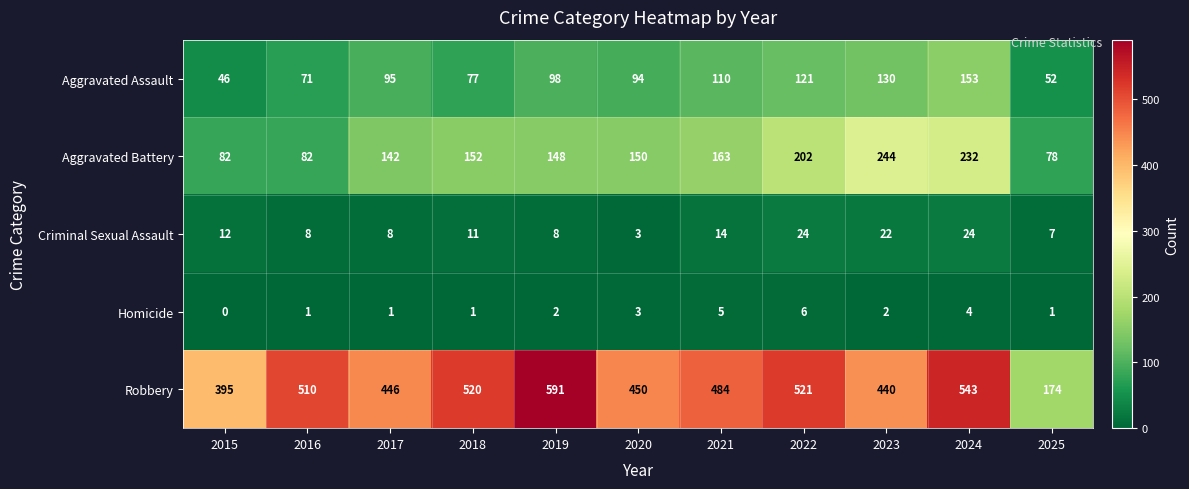

At which category is the sum across all series the highest?

2024